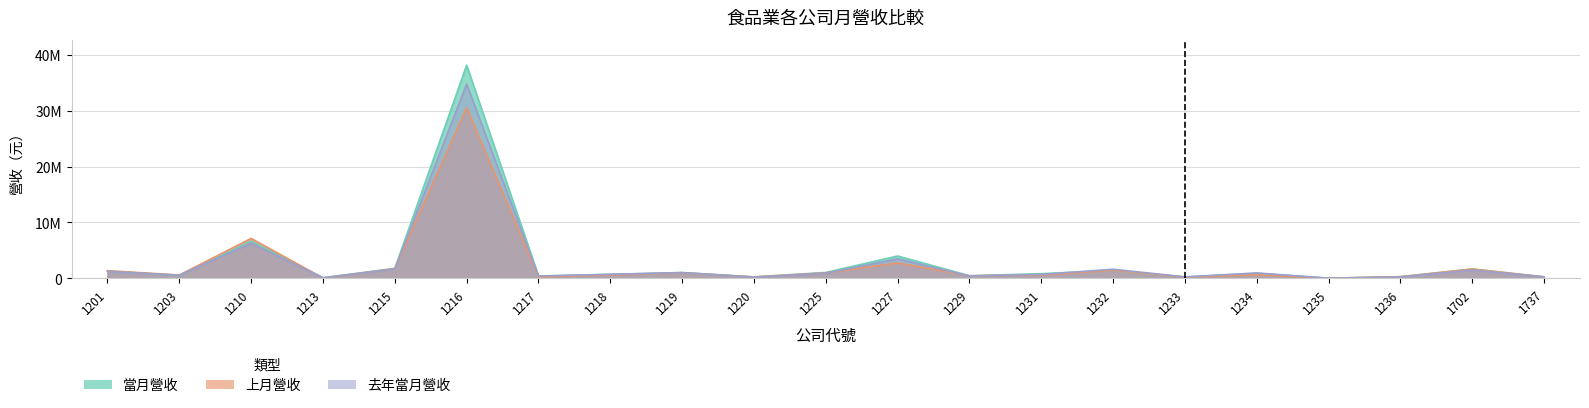

What is the average value of the 上月營收 series?

2498879